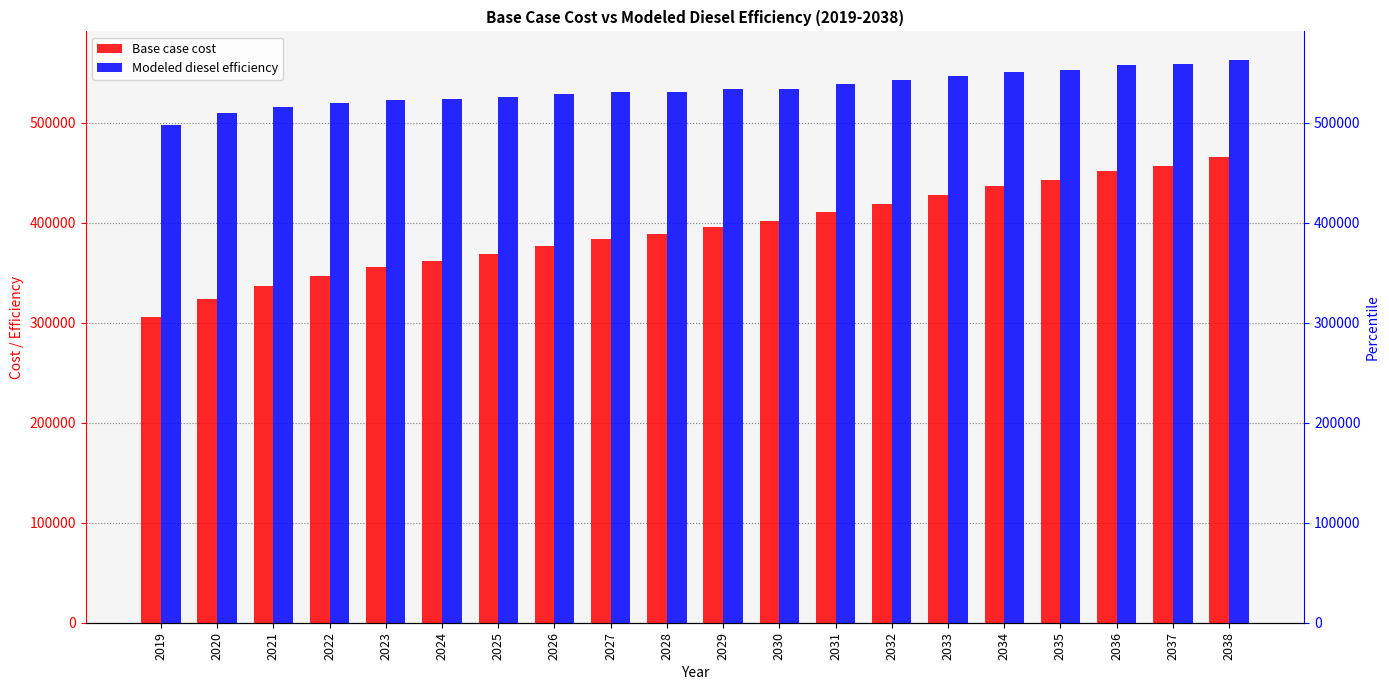

Count the number of categories in the chart.

20